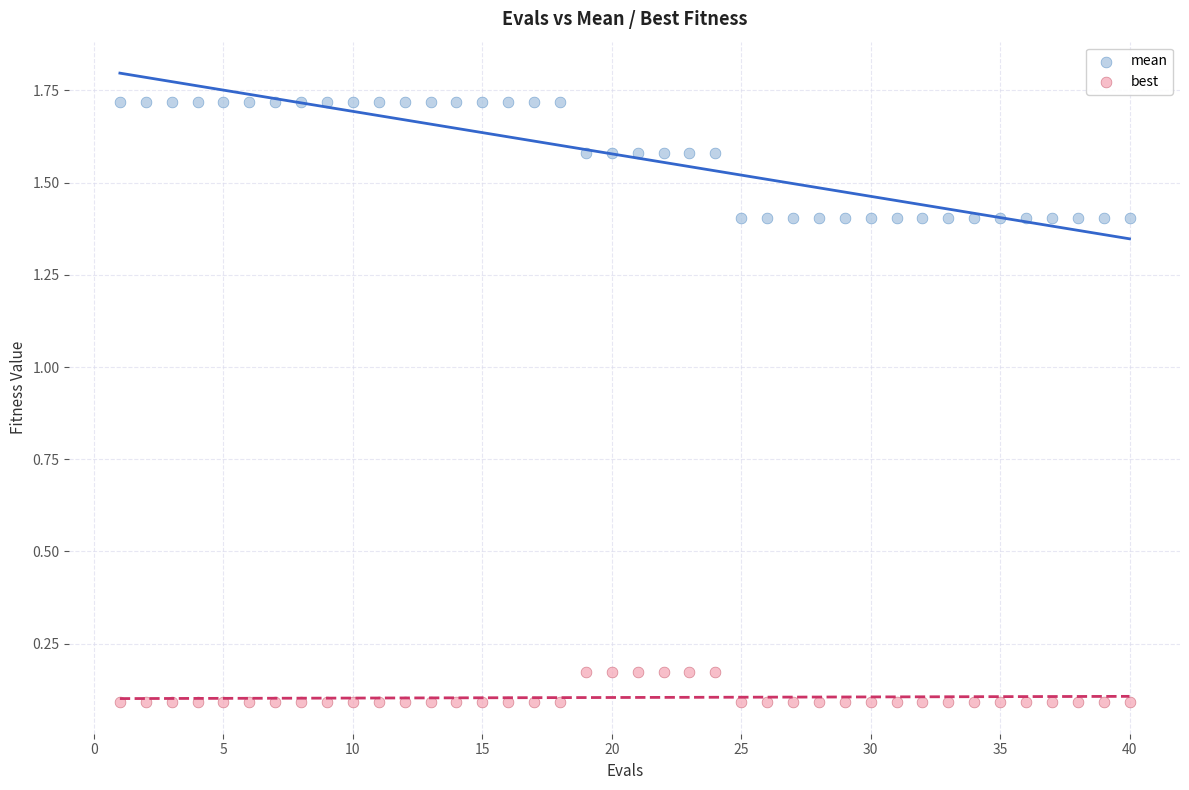

Which series has the widest spread of Y values?

mean